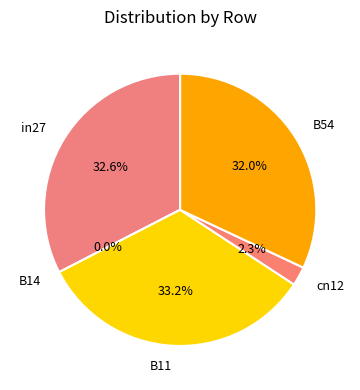

True or false: B11 accounts for 19% of the total.

False